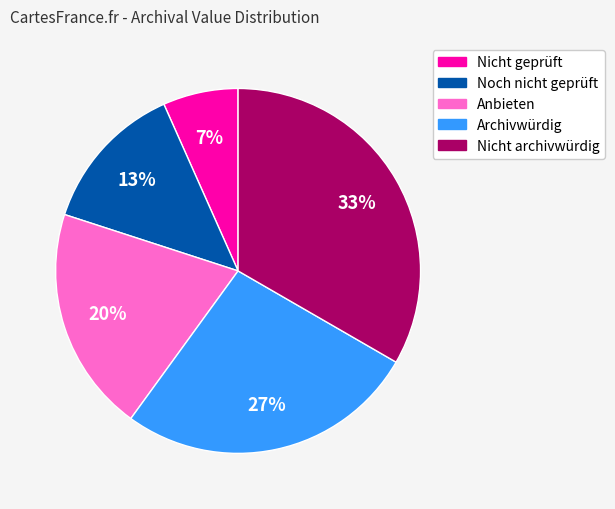

Which slice is the largest?

Nicht archivwürdig